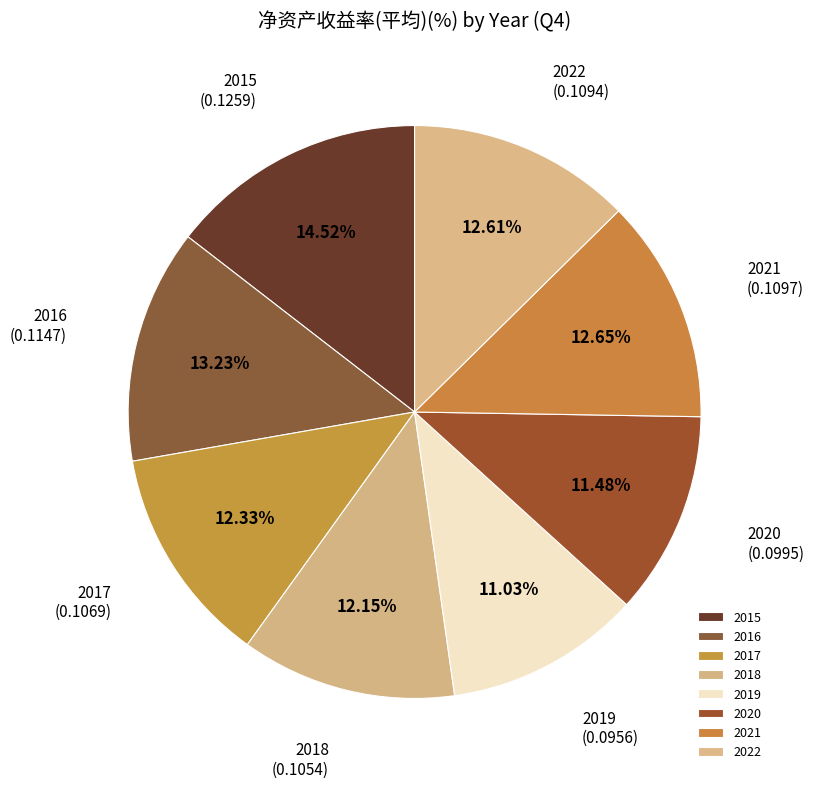

Does any single category account for the majority?

No